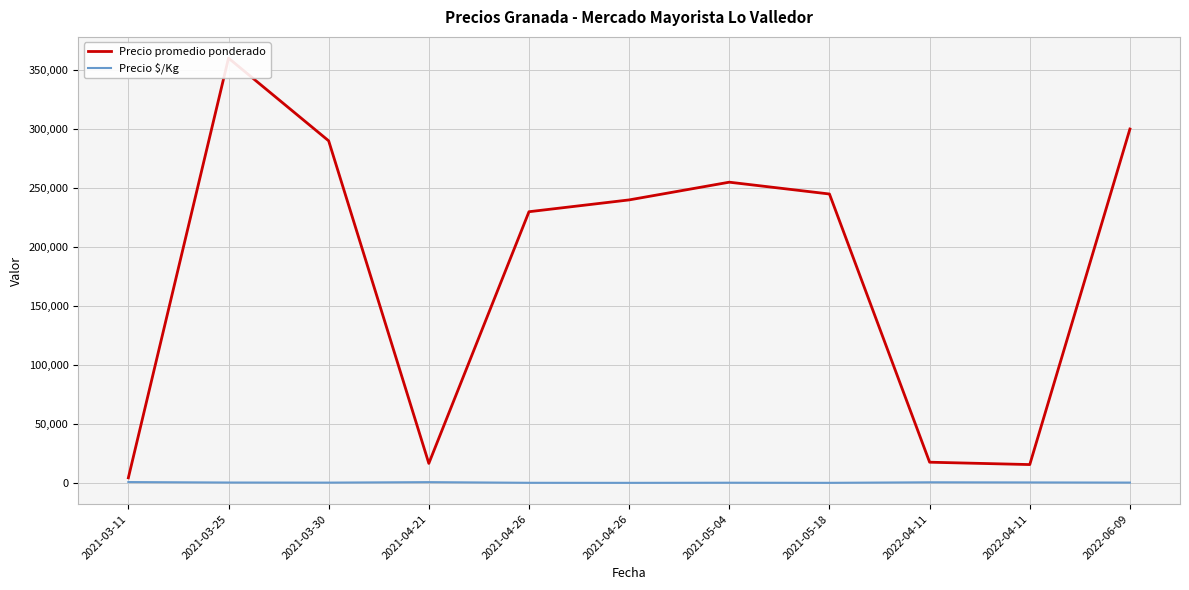

What is the smallest value displayed?

533